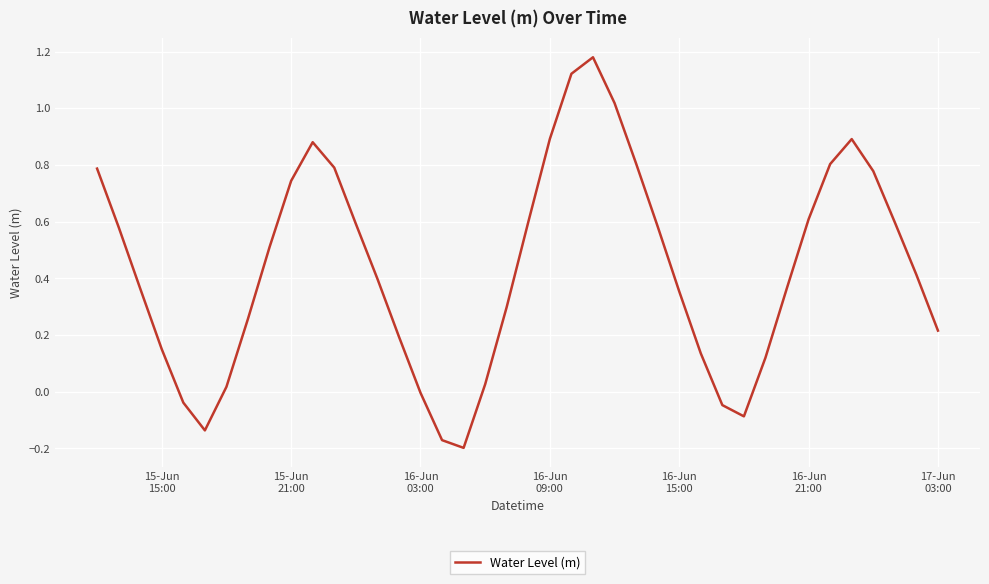

What is the difference between the maximum and minimum values?

1.4